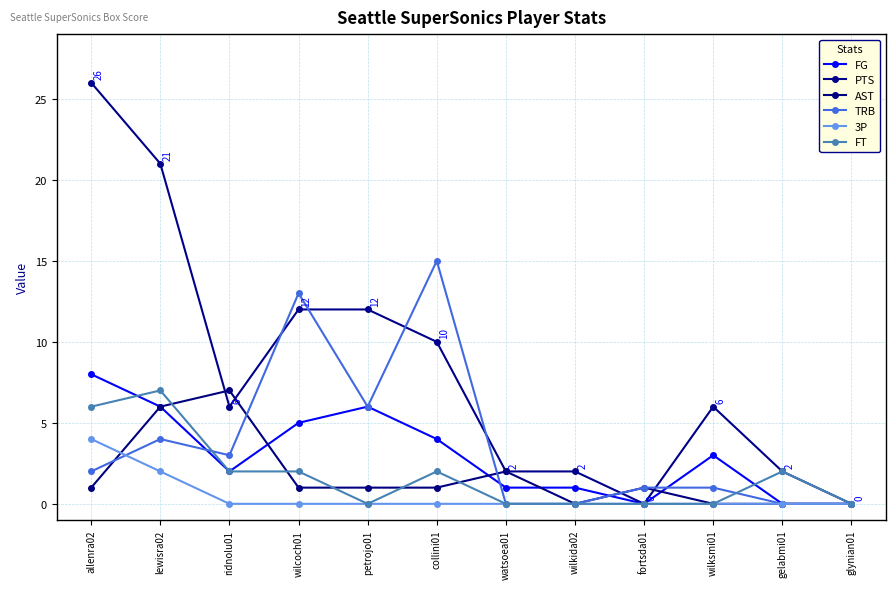

What is the difference between the maximum and minimum values in the 3P series?

4